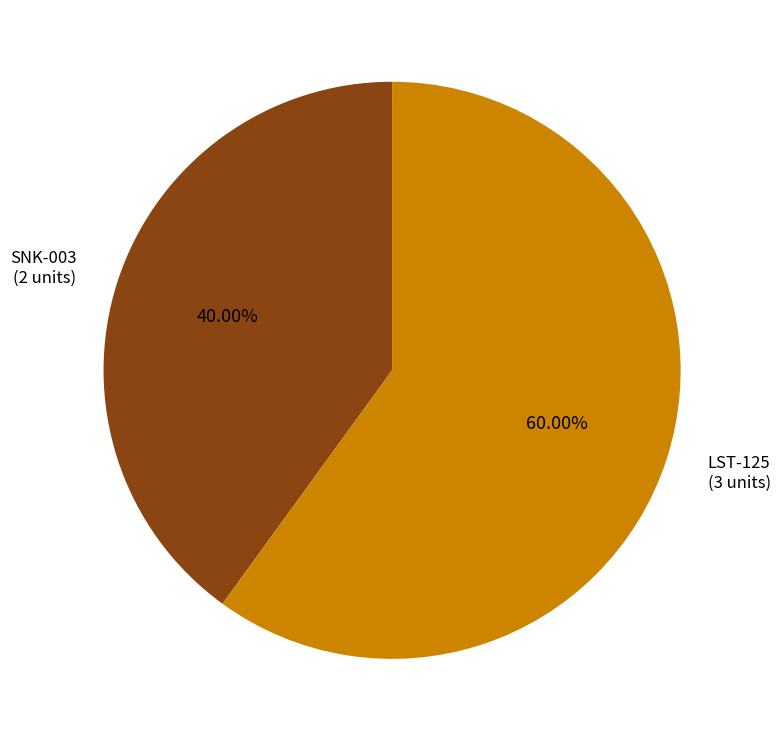

Is there a majority slice in this chart?

Yes